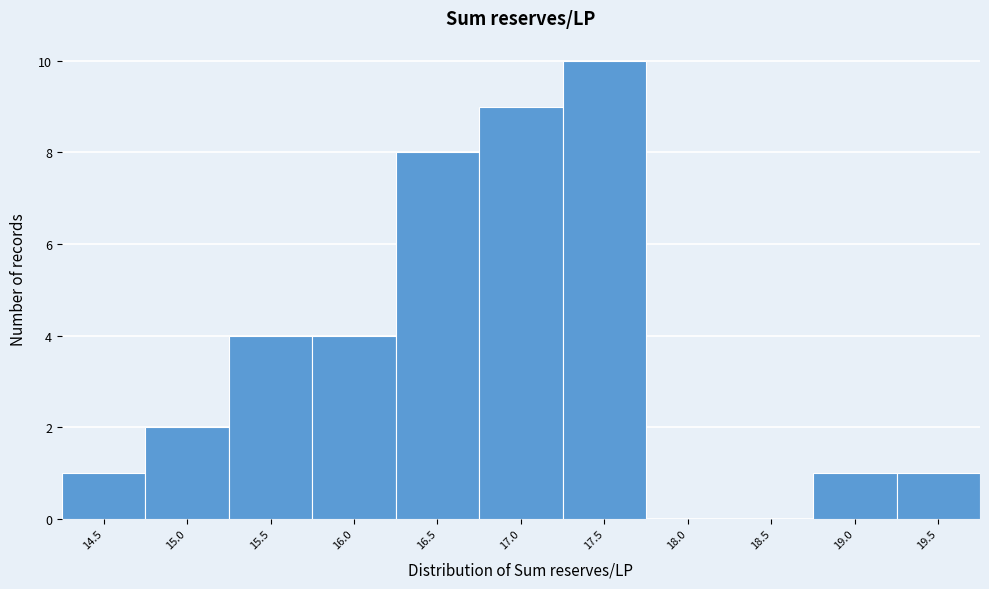

Reading left to right, extract all data points from this chart.

14.5=1	15.0=2	15.5=4	16.0=4	16.5=8	17.0=9	17.5=10	18.0=0	18.5=0	19.0=1	19.5=1